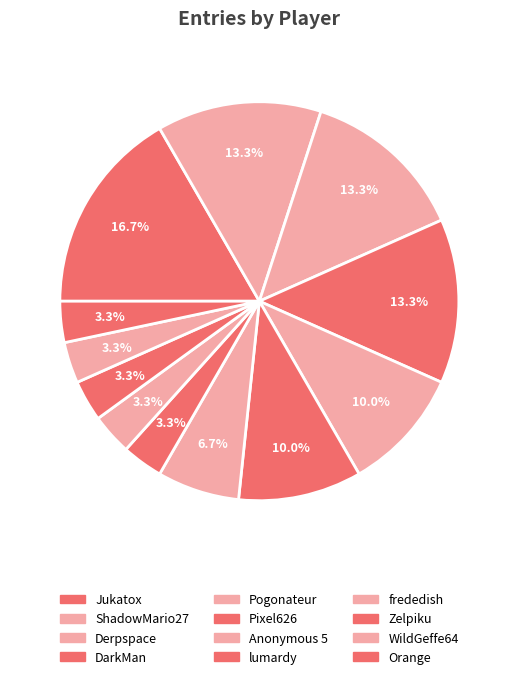

Count the number of slices in the pie.

12